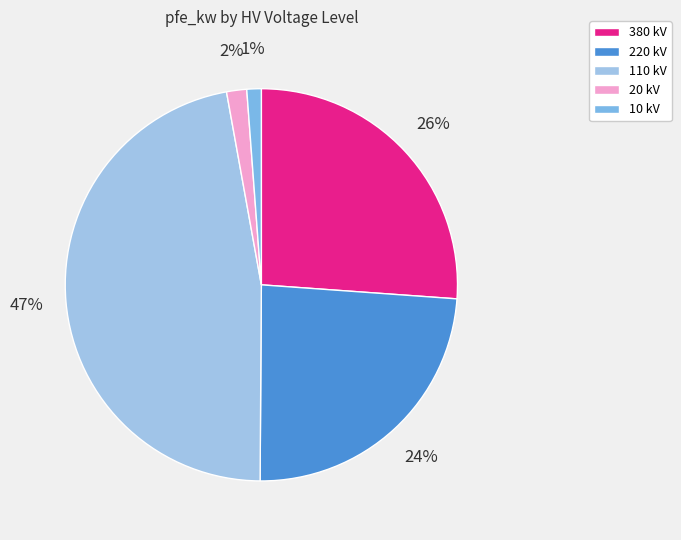

How many segments does this pie chart have?

5